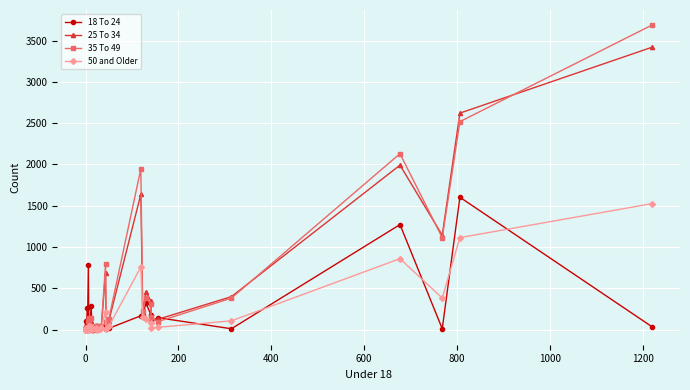

What are all the series names shown in the legend?

18 To 24, 25 To 34, 35 To 49, 50 and Older